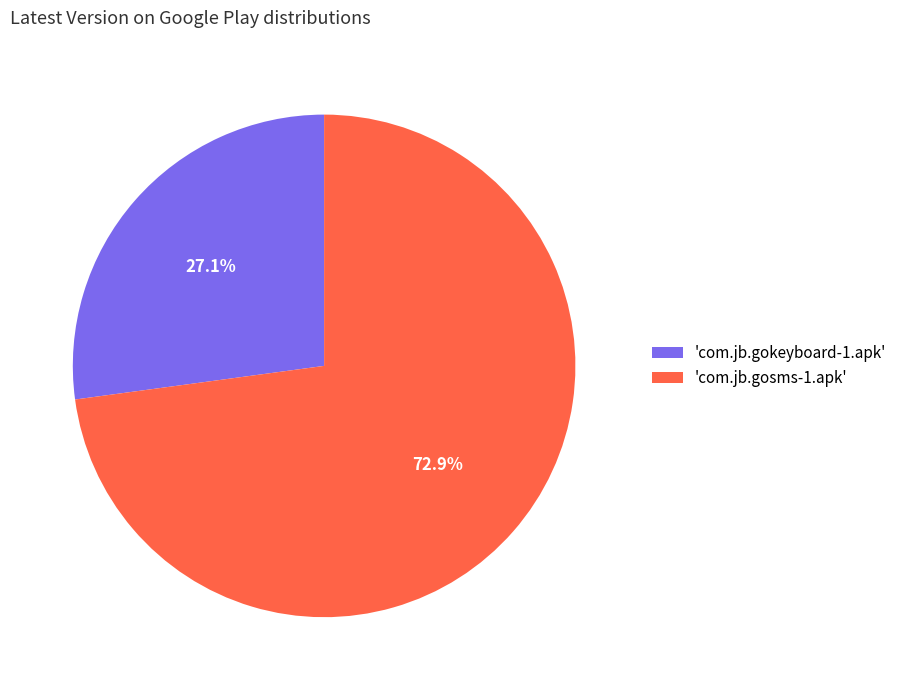

Which category has the smallest portion of the pie?

'com.jb.gokeyboard-1.apk'